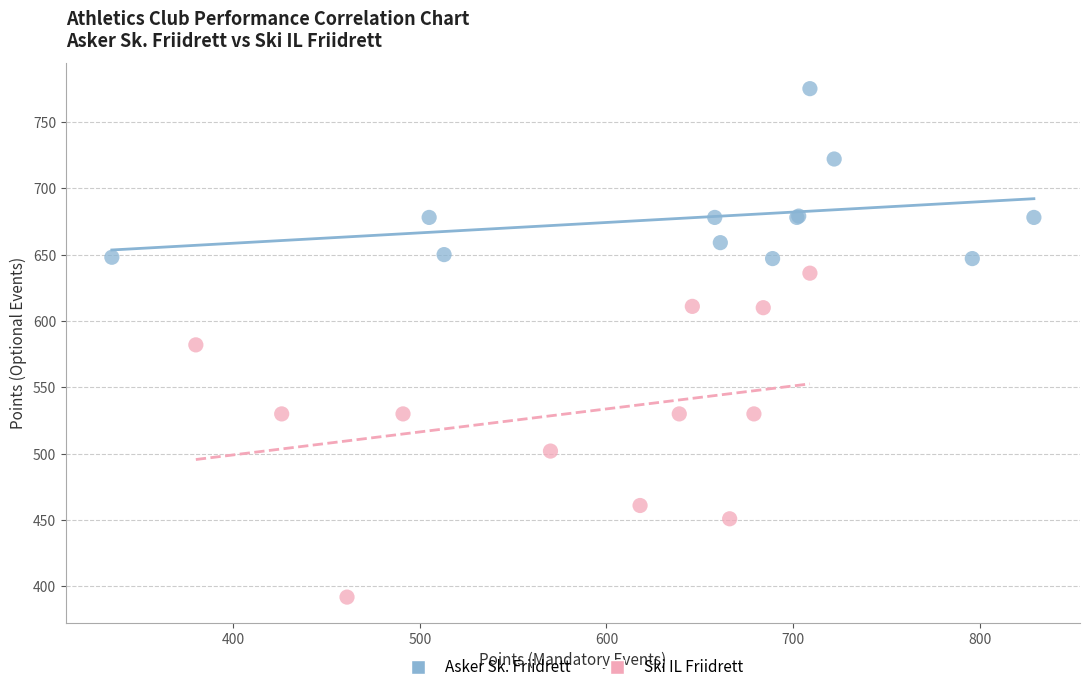

What are all the series names shown in the legend?

Asker Sk. Friidrett, Ski IL Friidrett